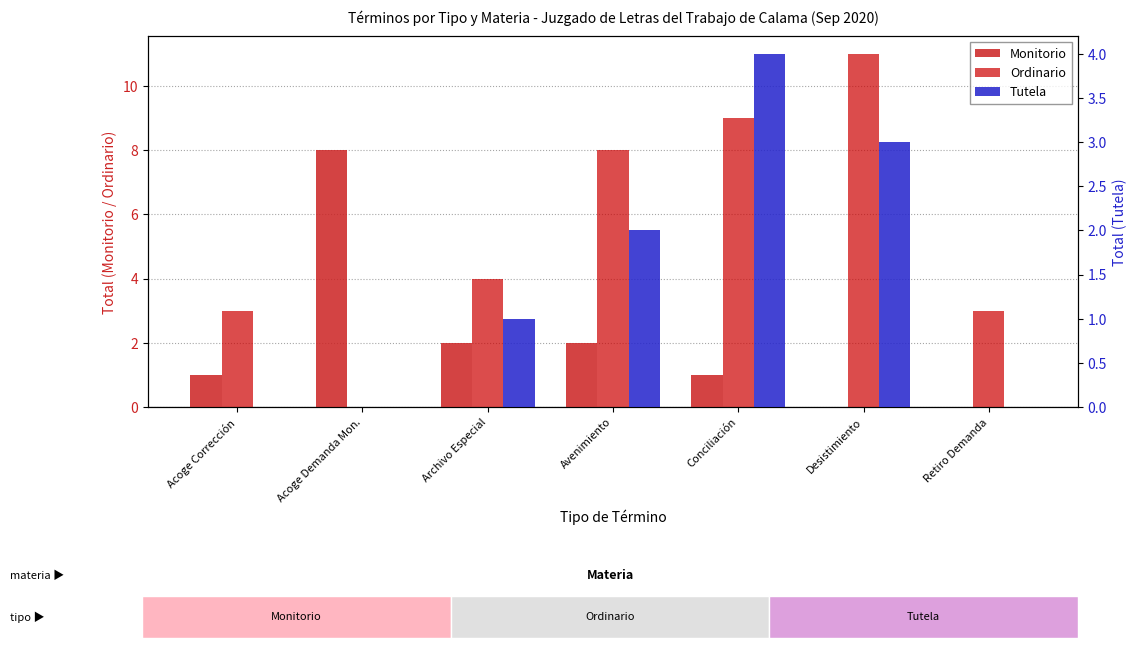

Which category has the lowest value in the Ordinario series?

Acoge Demanda Mon.